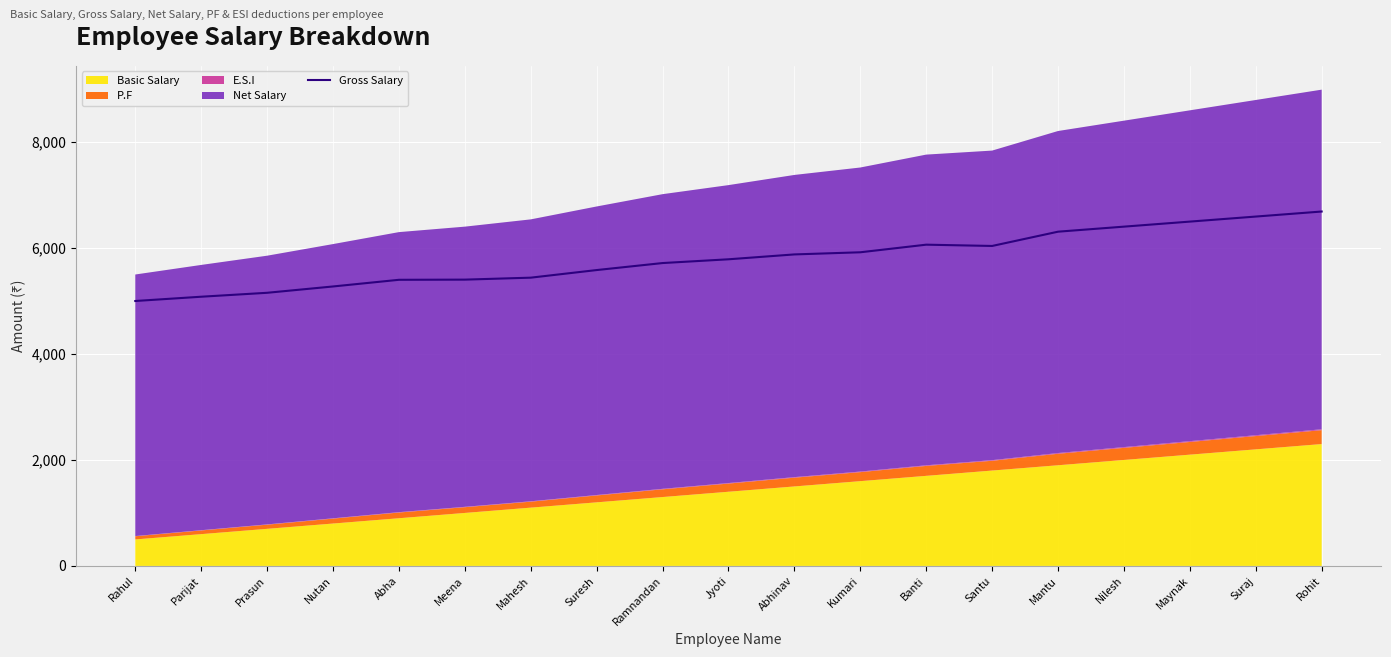

What is the ratio of the value at Maynak to the value at Kumari?

1.1